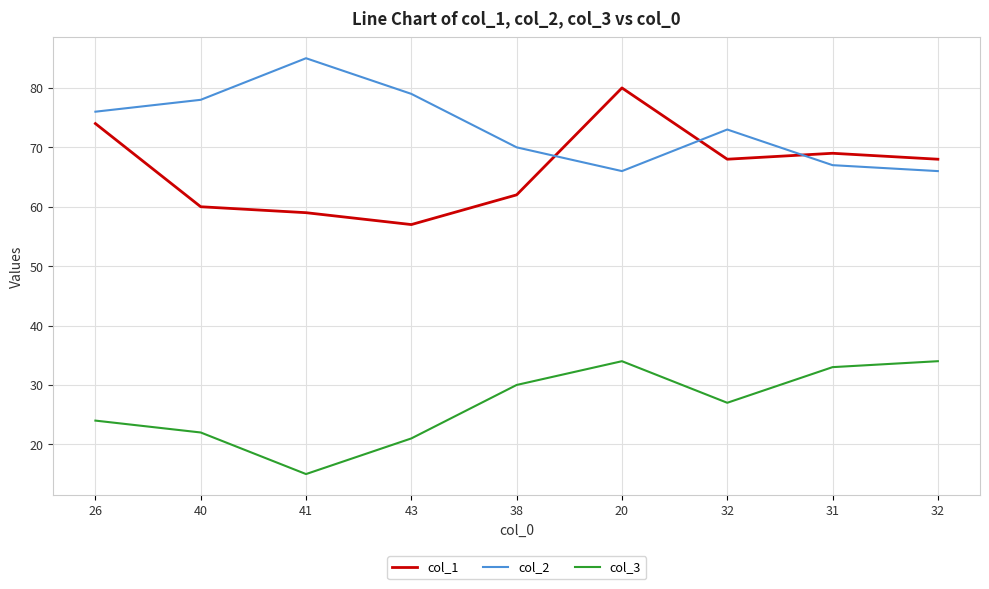

What are all the series names shown in the legend?

col_1, col_2, col_3